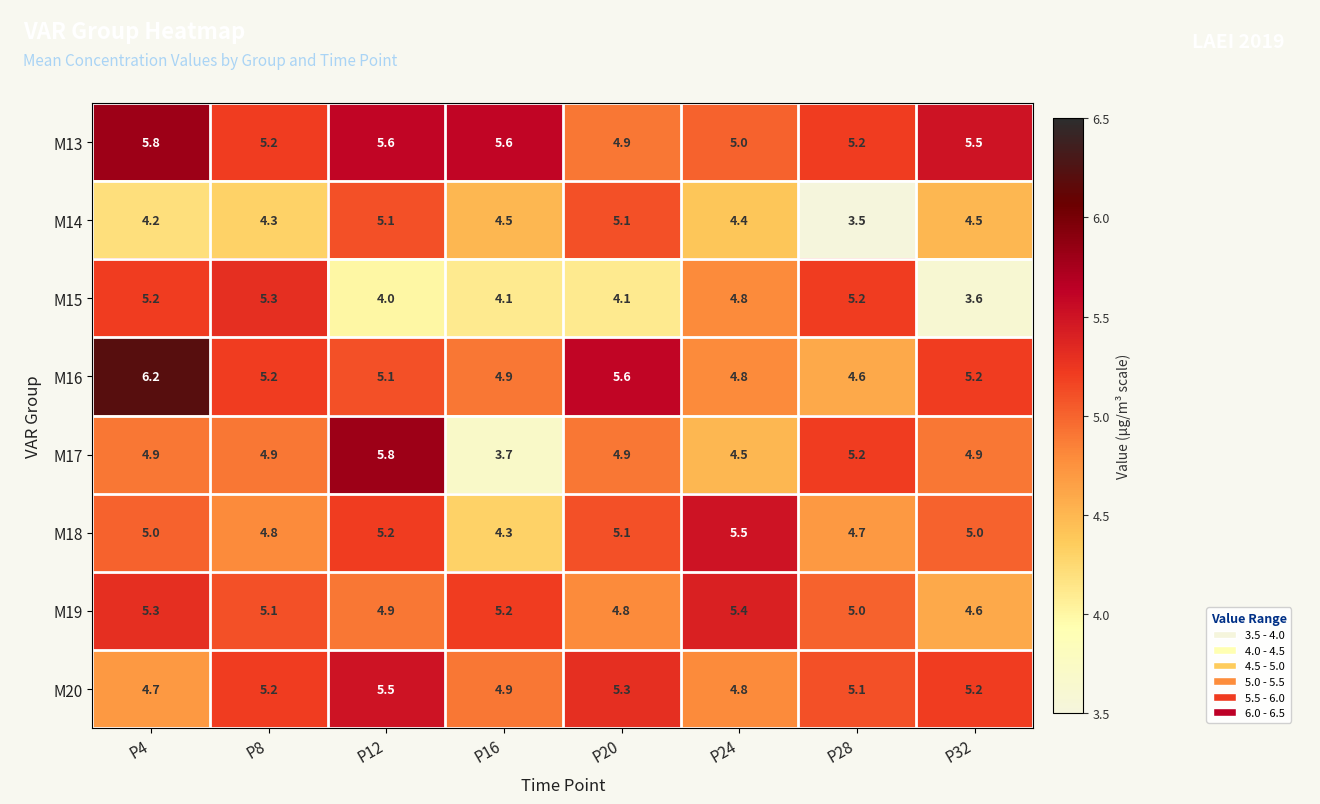

Which series has the largest range (max minus min)?

M17